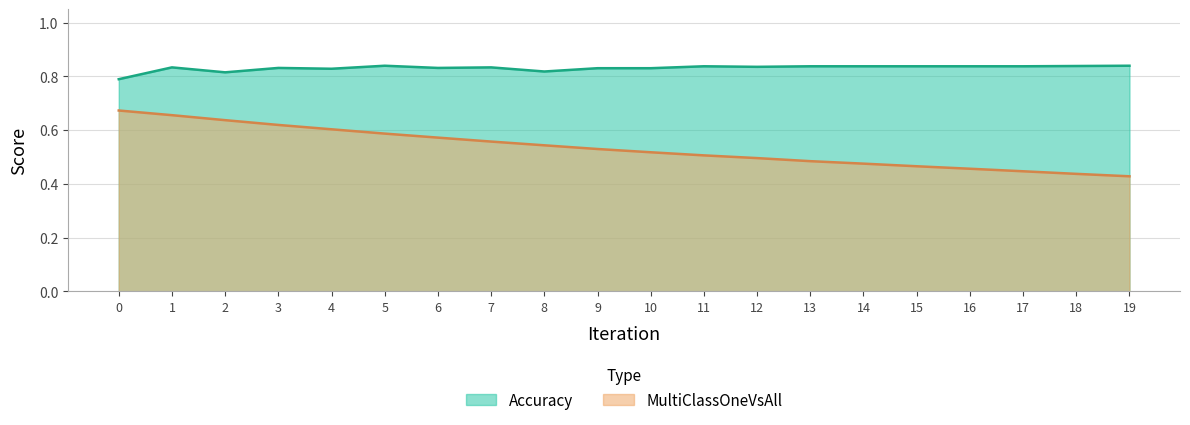

How many interior local peaks does the Accuracy series have?

5